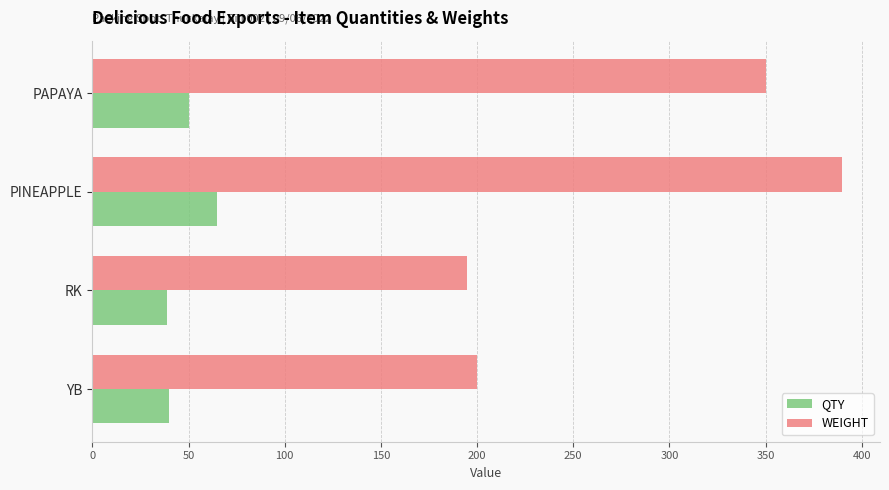

At how many categories does at least one series exceed 88?

4